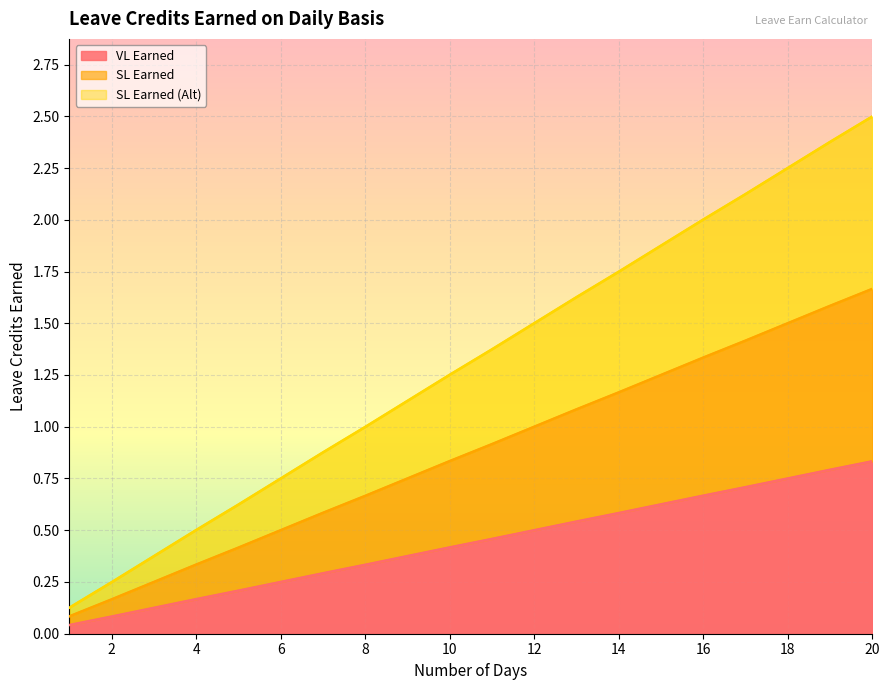

True or false: SL Earned (Alt) and SL Earned intersect in this chart.

False